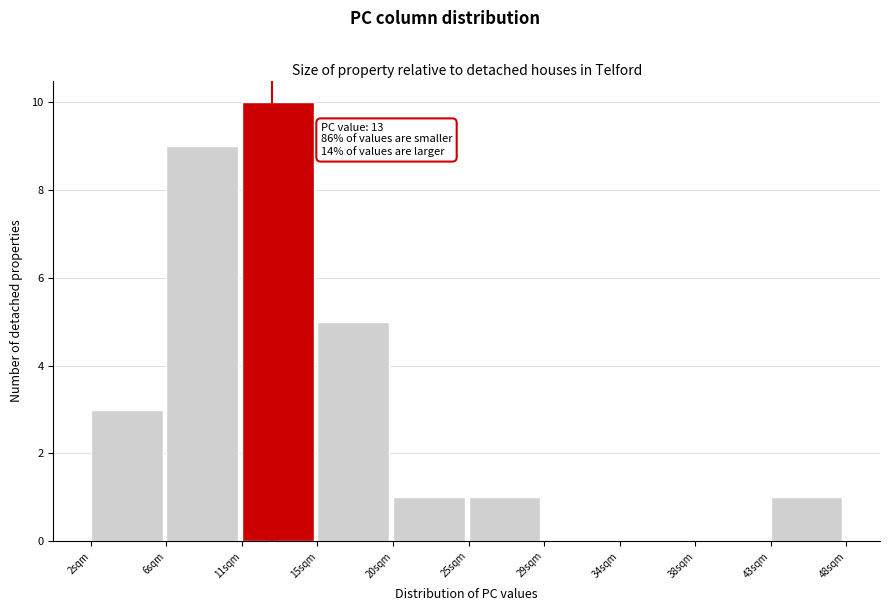

Reading left to right, what are all the values shown in this chart?

2sqm=3	6sqm=9	11sqm=10	15sqm=5	20sqm=1	25sqm=1	29sqm=0	34sqm=0	38sqm=0	43sqm=1